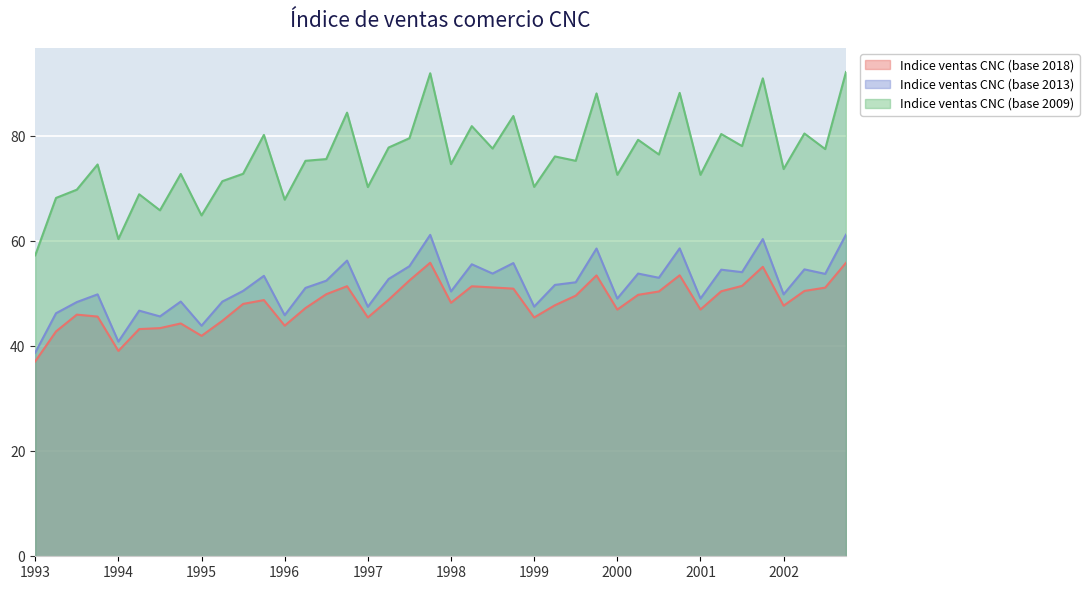

The value of Indice ventas CNC (base 2013) at 1997 is 73.1. True or false?

False